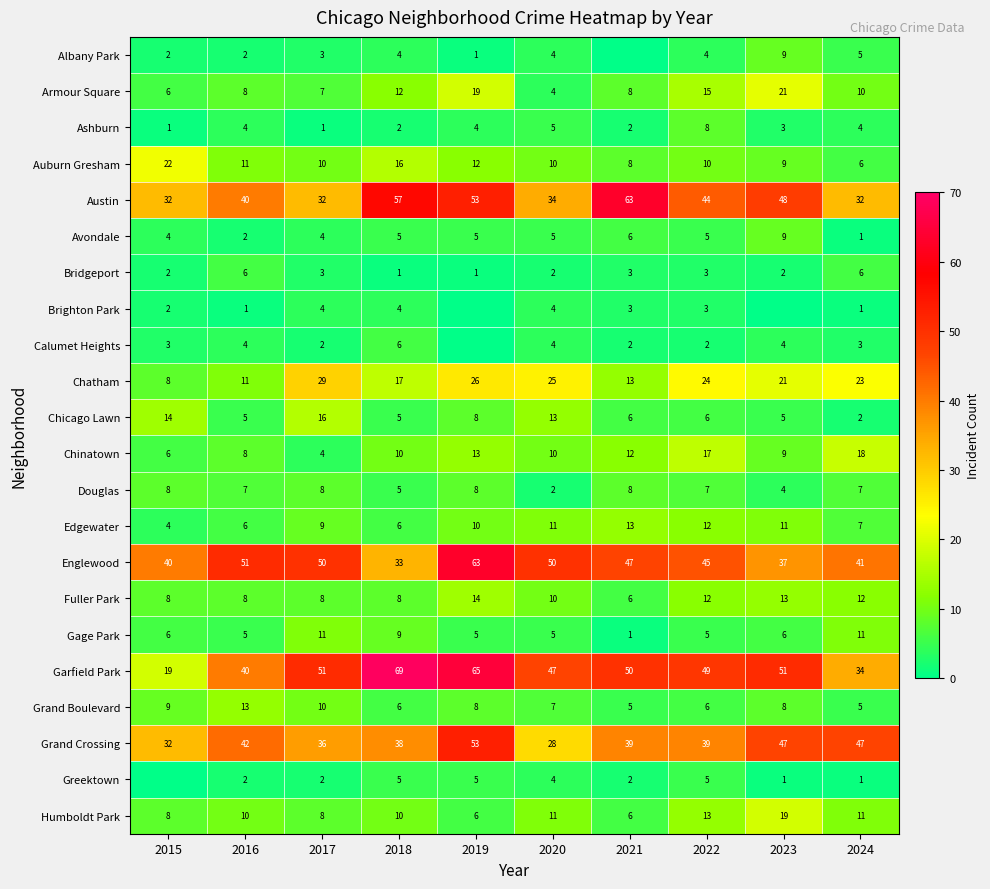

What is the difference between the second highest and minimum values in the Armour Square series?

15